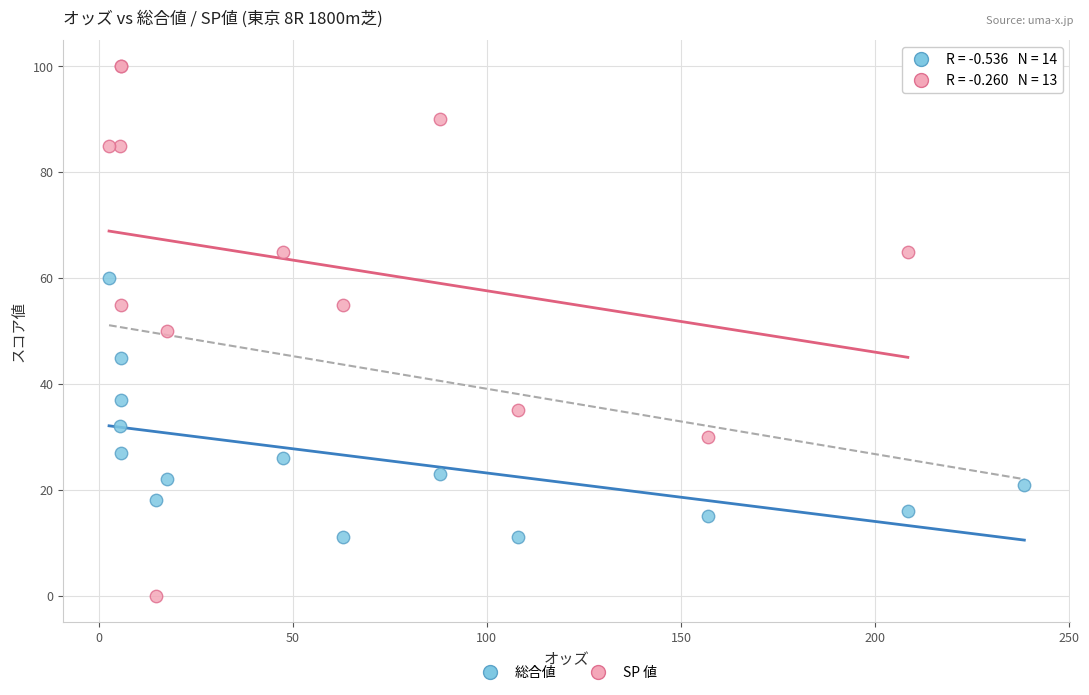

Which series reaches the minimum Y coordinate?

SP 値